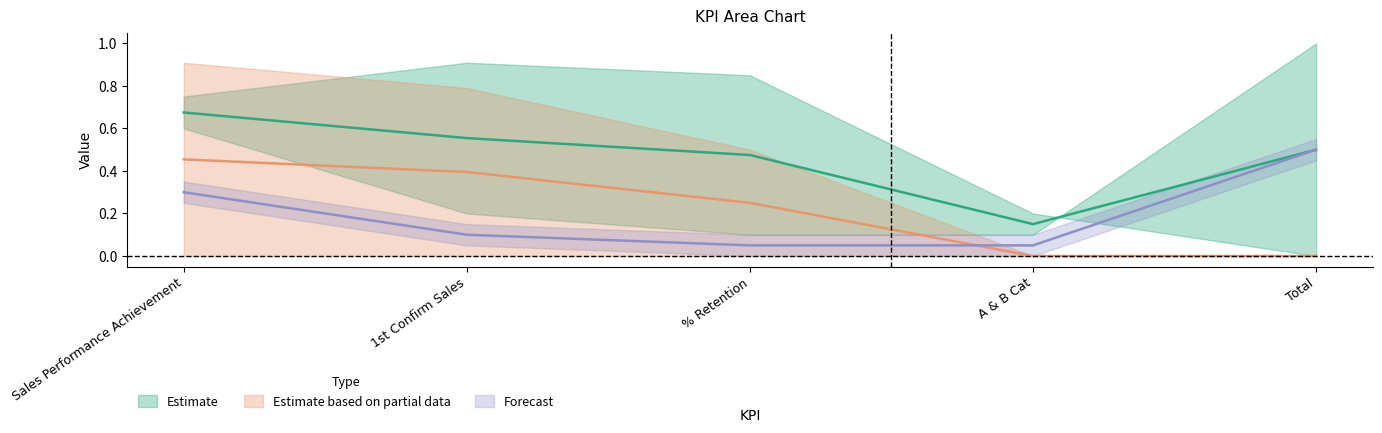

Between which two adjacent categories do Actual and Weight first intersect?

% Retention and A & B Cat